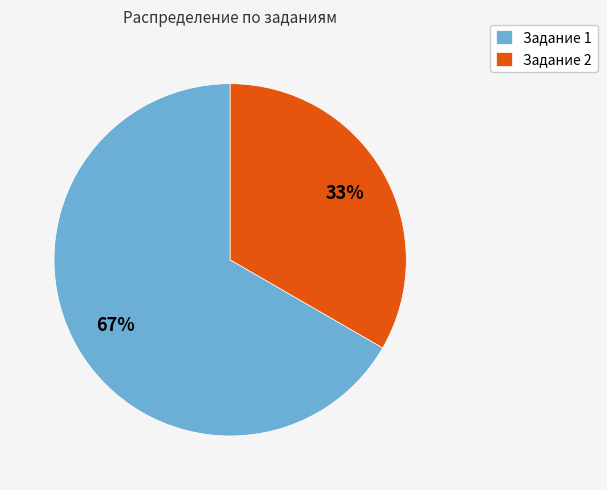

Rank the categories by value from highest to lowest.

Задание 1, Задание 2